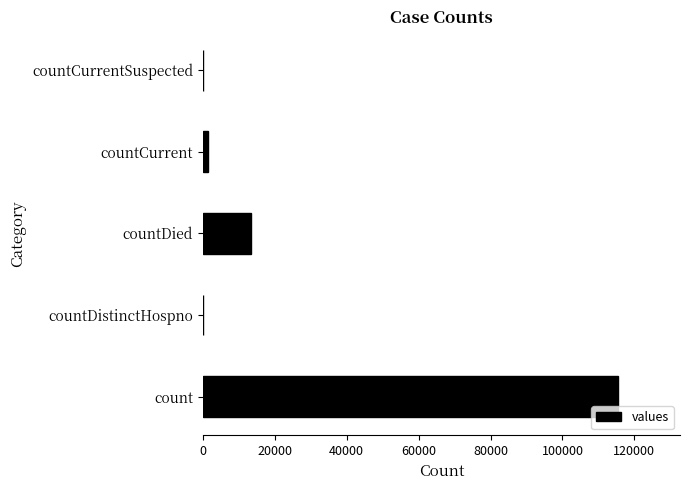

How many distinct data groups are displayed?

1